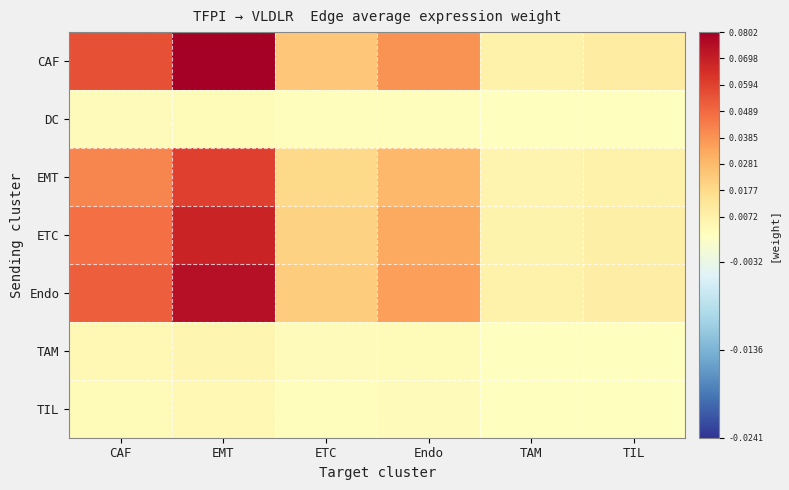

What is the total value across all series at CAF?

0.2